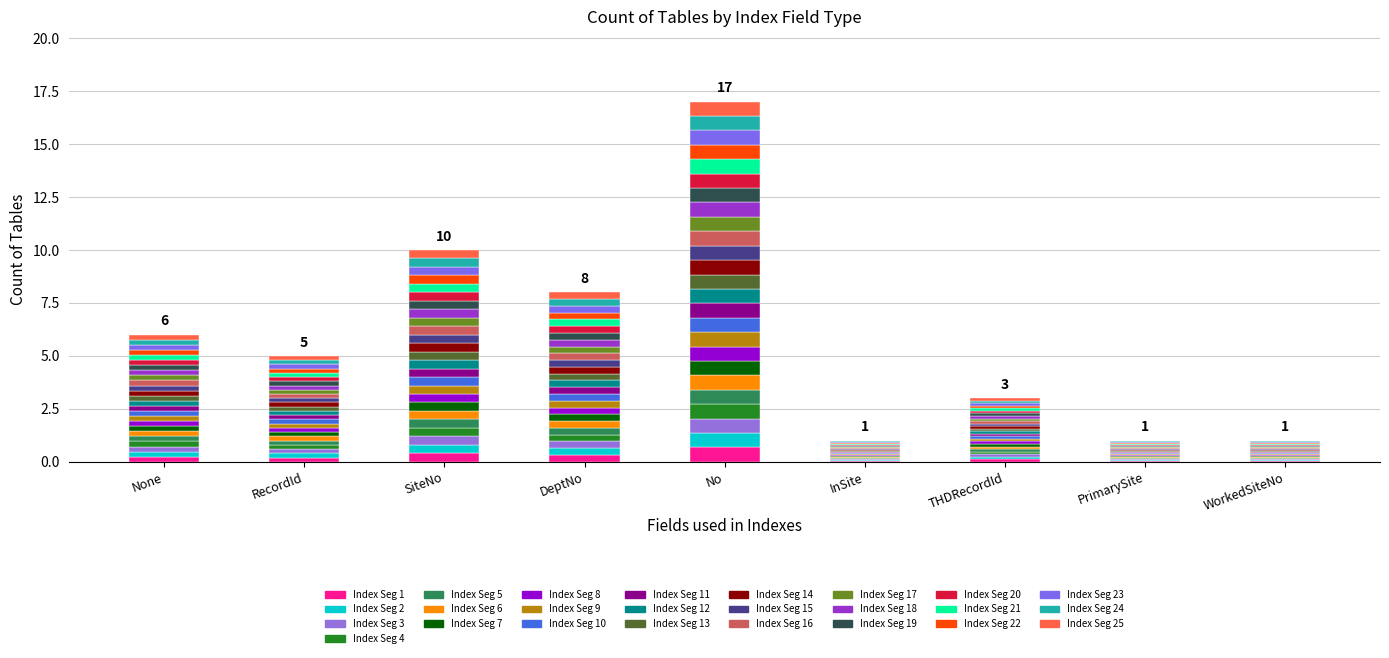

What is the label of the 5th bar from the right?

No